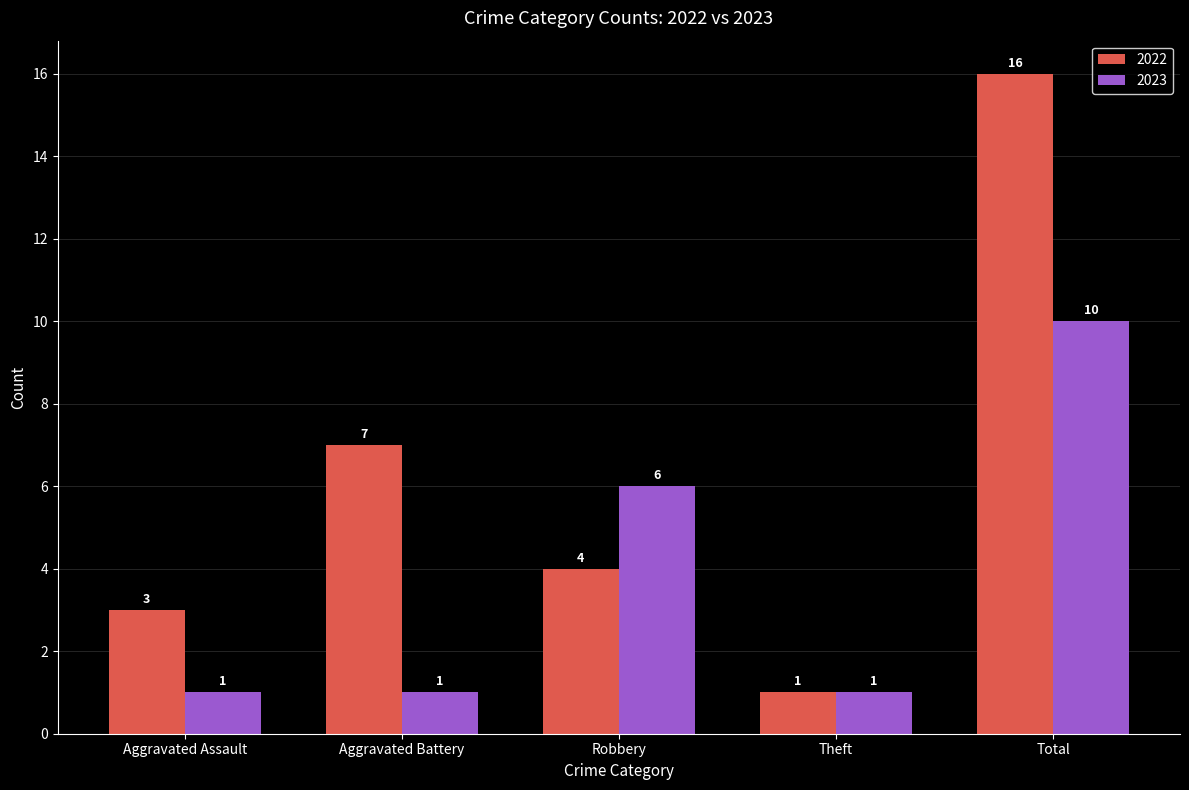

Which series has the widest spread of values?

2022